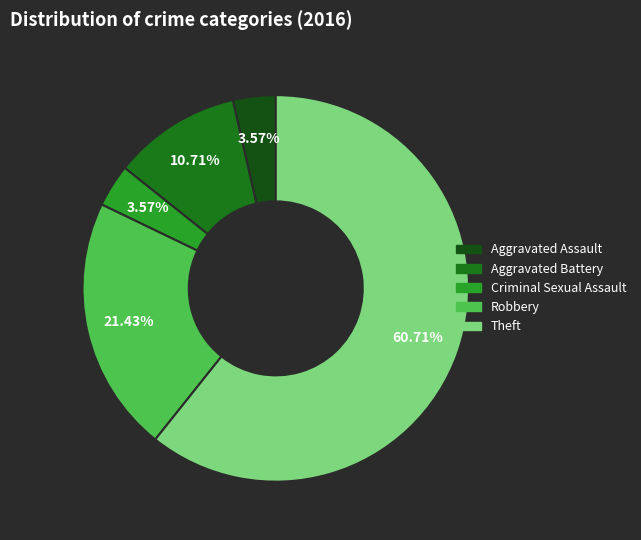

How many slices are in this pie chart?

5